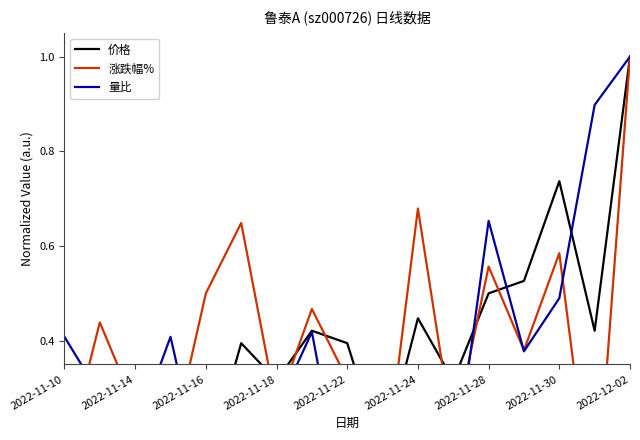

What is the total value across all series at 2022-11-18?

0.6